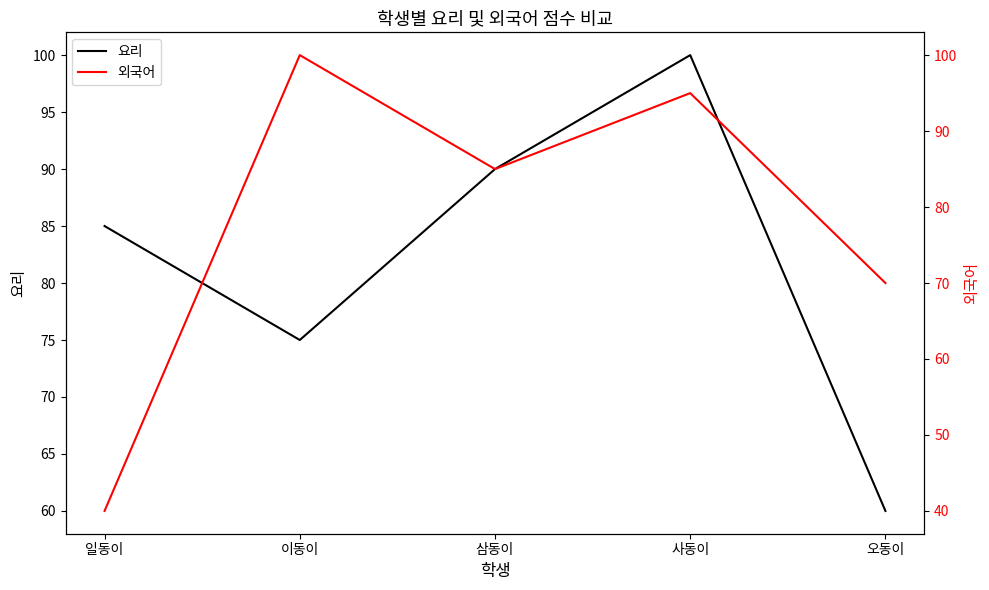

Which series has the largest total across all categories?

요리